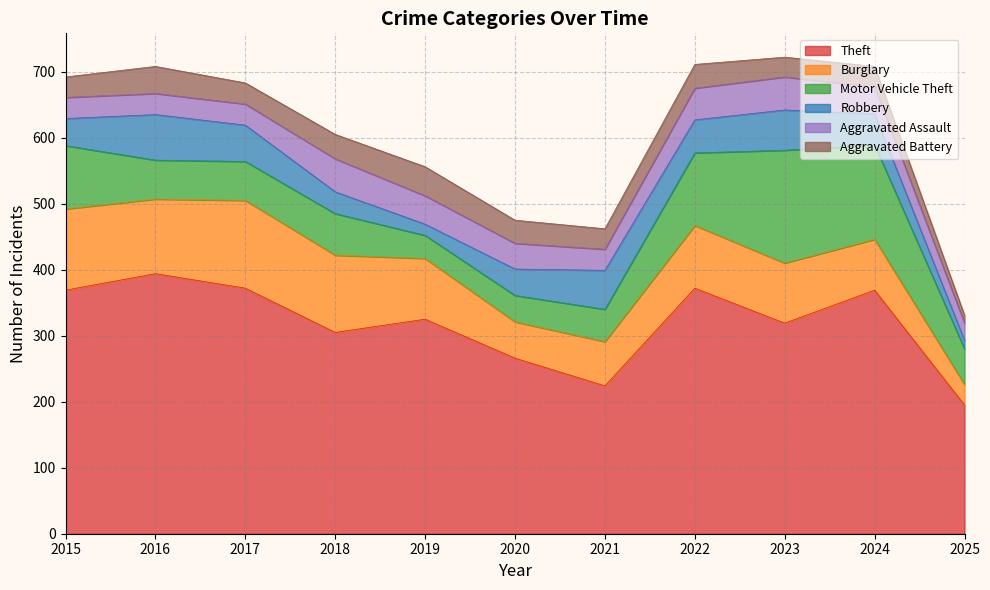

Reading left to right, list all the values displayed in this chart.

Theft: 2015=369	2016=394	2017=372	2018=305	2019=325	2020=266	2021=224	2022=372	2023=319	2024=369	2025=195
Burglary: 2015=123	2016=113	2017=133	2018=117	2019=92	2020=55	2021=67	2022=95	2023=91	2024=77	2025=31
Motor Vehicle Theft: 2015=96	2016=59	2017=59	2018=63	2019=35	2020=40	2021=49	2022=110	2023=171	2024=143	2025=54
Robbery: 2015=41	2016=69	2017=55	2018=33	2019=17	2020=40	2021=59	2022=50	2023=61	2024=47	2025=13
Aggravated Assault: 2015=32	2016=32	2017=32	2018=50	2019=43	2020=39	2021=32	2022=48	2023=50	2024=41	2025=26
Aggravated Battery: 2015=31	2016=41	2017=32	2018=37	2019=44	2020=35	2021=31	2022=36	2023=30	2024=31	2025=12